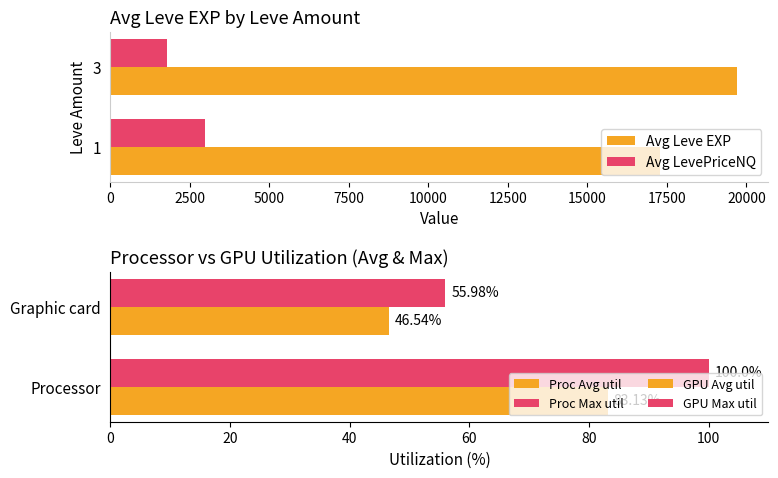

Read the Avg LevePriceNQ value at 3.

1767.0